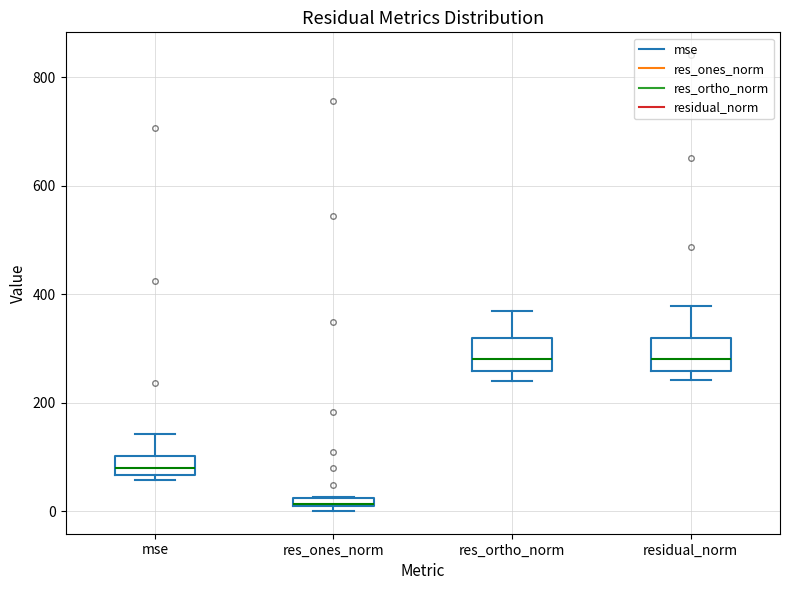

Where is the lower edge of the box for res_ortho_norm on the y-axis? The values are not printed on the chart, so give them approximately, as read against the axis.

260